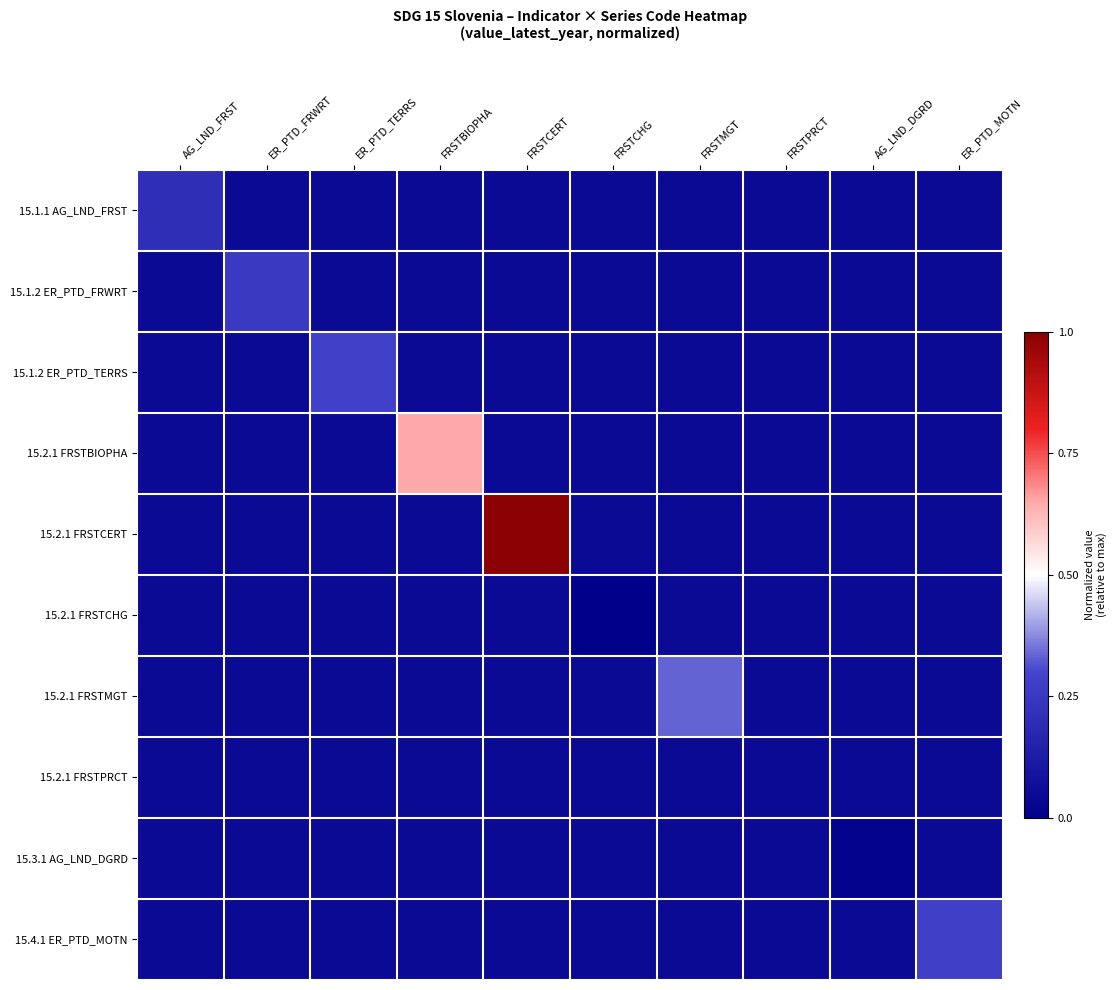

Reading left to right, list all the values displayed in this chart.

15.1.1 AG_LND_FRST: AG_LND_FRST=0.2	ER_PTD_FRWRT=0.1	ER_PTD_TERRS=0.1	FRSTBIOPHA=0.1	FRSTCERT=0.1	FRSTCHG=0.1	FRSTMGT=0.1	FRSTPRCT=0.1	AG_LND_DGRD=0.1	ER_PTD_MOTN=0.1
15.1.2 ER_PTD_FRWRT: AG_LND_FRST=0.1	ER_PTD_FRWRT=0.3	ER_PTD_TERRS=0.1	FRSTBIOPHA=0.1	FRSTCERT=0.1	FRSTCHG=0.1	FRSTMGT=0.1	FRSTPRCT=0.1	AG_LND_DGRD=0.1	ER_PTD_MOTN=0.1
15.1.2 ER_PTD_TERRS: AG_LND_FRST=0.1	ER_PTD_FRWRT=0.1	ER_PTD_TERRS=0.3	FRSTBIOPHA=0.1	FRSTCERT=0.1	FRSTCHG=0.1	FRSTMGT=0.1	FRSTPRCT=0.1	AG_LND_DGRD=0.1	ER_PTD_MOTN=0.1
15.2.1 FRSTBIOPHA: AG_LND_FRST=0.1	ER_PTD_FRWRT=0.1	ER_PTD_TERRS=0.1	FRSTBIOPHA=0.6	FRSTCERT=0.1	FRSTCHG=0.1	FRSTMGT=0.1	FRSTPRCT=0.1	AG_LND_DGRD=0.1	ER_PTD_MOTN=0.1
15.2.1 FRSTCERT: AG_LND_FRST=0.1	ER_PTD_FRWRT=0.1	ER_PTD_TERRS=0.1	FRSTBIOPHA=0.1	FRSTCERT=1.0	FRSTCHG=0.1	FRSTMGT=0.1	FRSTPRCT=0.1	AG_LND_DGRD=0.1	ER_PTD_MOTN=0.1
15.2.1 FRSTCHG: AG_LND_FRST=0.1	ER_PTD_FRWRT=0.1	ER_PTD_TERRS=0.1	FRSTBIOPHA=0.1	FRSTCERT=0.1	FRSTCHG=0.0	FRSTMGT=0.1	FRSTPRCT=0.1	AG_LND_DGRD=0.1	ER_PTD_MOTN=0.1
15.2.1 FRSTMGT: AG_LND_FRST=0.1	ER_PTD_FRWRT=0.1	ER_PTD_TERRS=0.1	FRSTBIOPHA=0.1	FRSTCERT=0.1	FRSTCHG=0.1	FRSTMGT=0.3	FRSTPRCT=0.1	AG_LND_DGRD=0.1	ER_PTD_MOTN=0.1
15.2.1 FRSTPRCT: AG_LND_FRST=0.1	ER_PTD_FRWRT=0.1	ER_PTD_TERRS=0.1	FRSTBIOPHA=0.1	FRSTCERT=0.1	FRSTCHG=0.1	FRSTMGT=0.1	FRSTPRCT=0.0	AG_LND_DGRD=0.1	ER_PTD_MOTN=0.1
15.3.1 AG_LND_DGRD: AG_LND_FRST=0.1	ER_PTD_FRWRT=0.1	ER_PTD_TERRS=0.1	FRSTBIOPHA=0.1	FRSTCERT=0.1	FRSTCHG=0.1	FRSTMGT=0.1	FRSTPRCT=0.1	AG_LND_DGRD=0.0	ER_PTD_MOTN=0.1
15.4.1 ER_PTD_MOTN: AG_LND_FRST=0.1	ER_PTD_FRWRT=0.1	ER_PTD_TERRS=0.1	FRSTBIOPHA=0.1	FRSTCERT=0.1	FRSTCHG=0.1	FRSTMGT=0.1	FRSTPRCT=0.1	AG_LND_DGRD=0.1	ER_PTD_MOTN=0.3